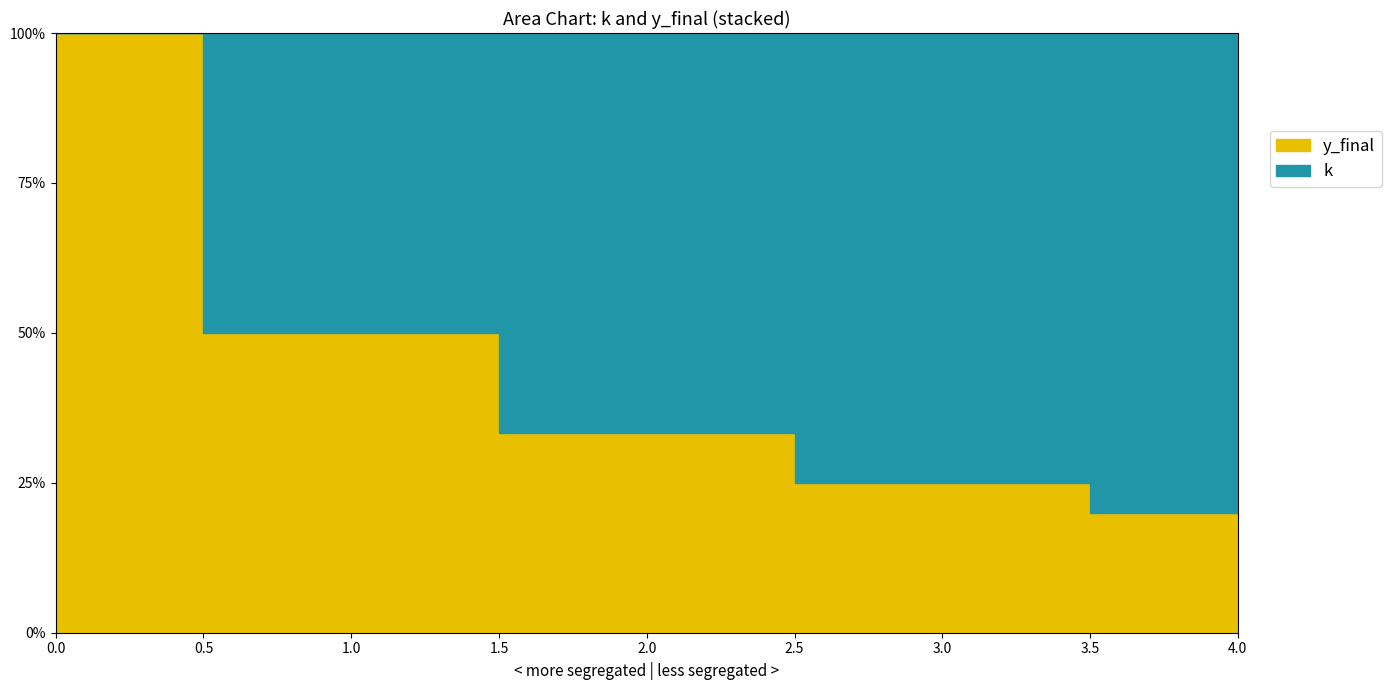

What is the sum of the k values at 4 and 0?

4